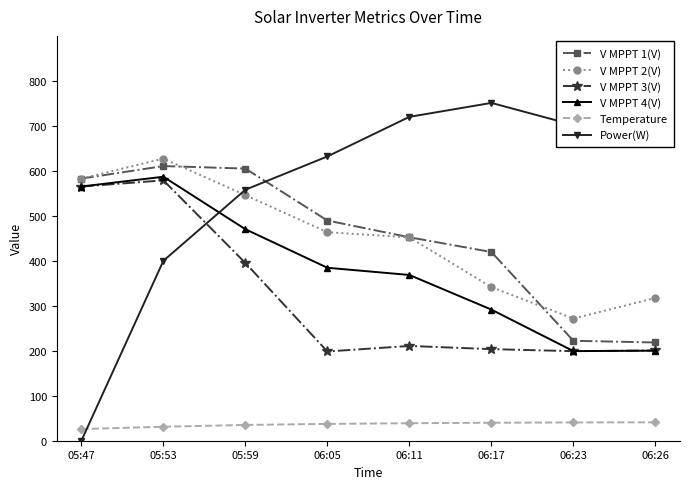

How many categories are shown in the chart?

8